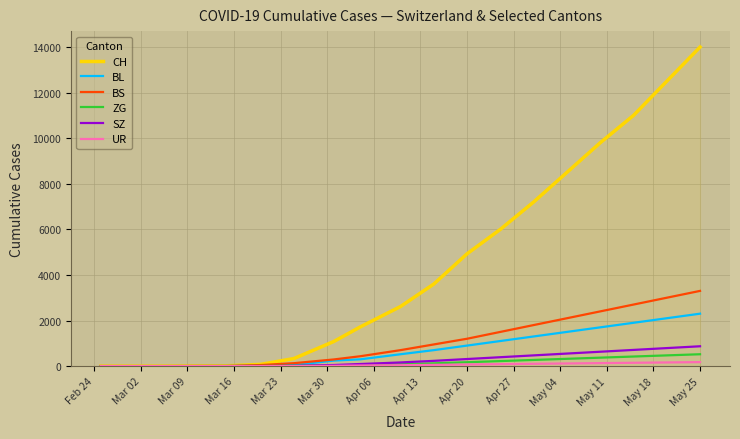

What is the greatest value displayed?

14000